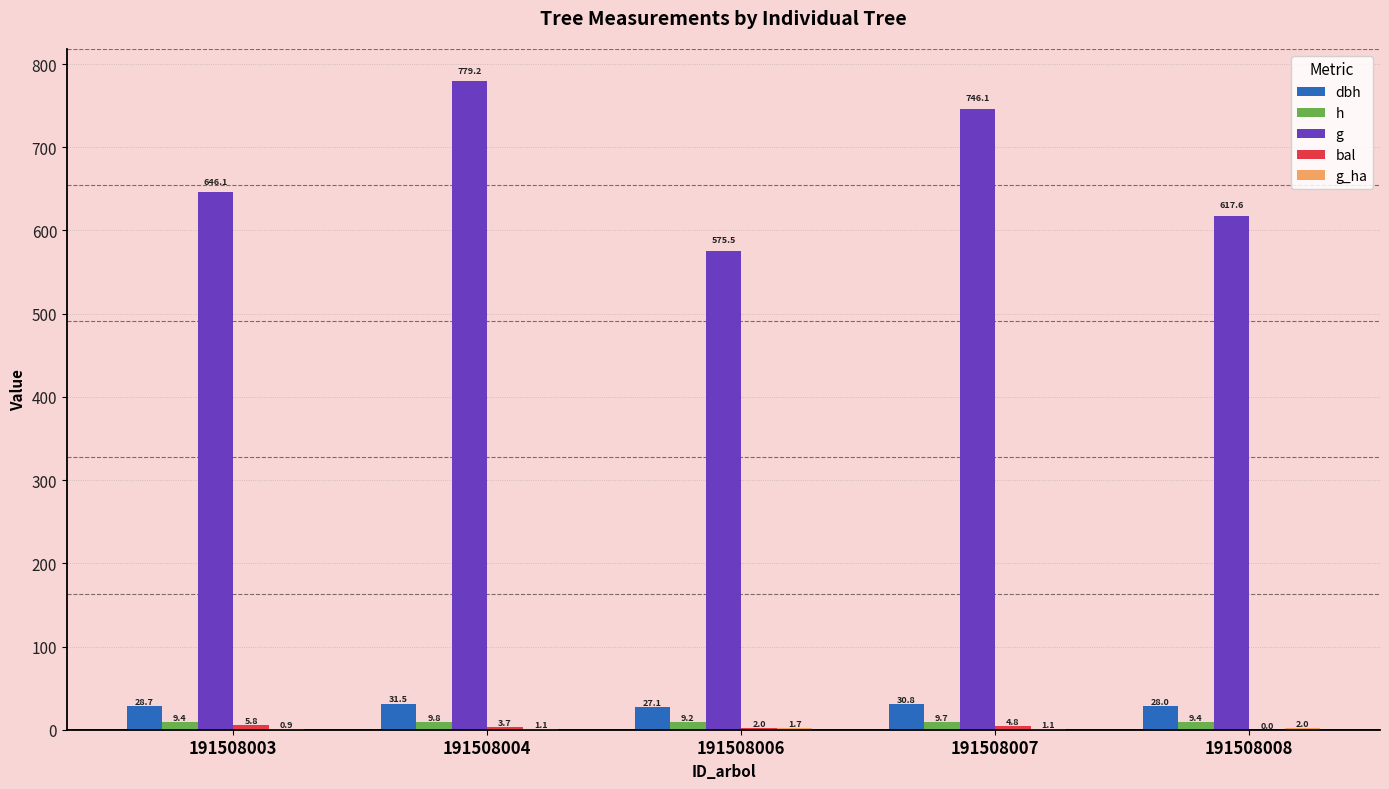

Which series has the largest range (max minus min)?

g